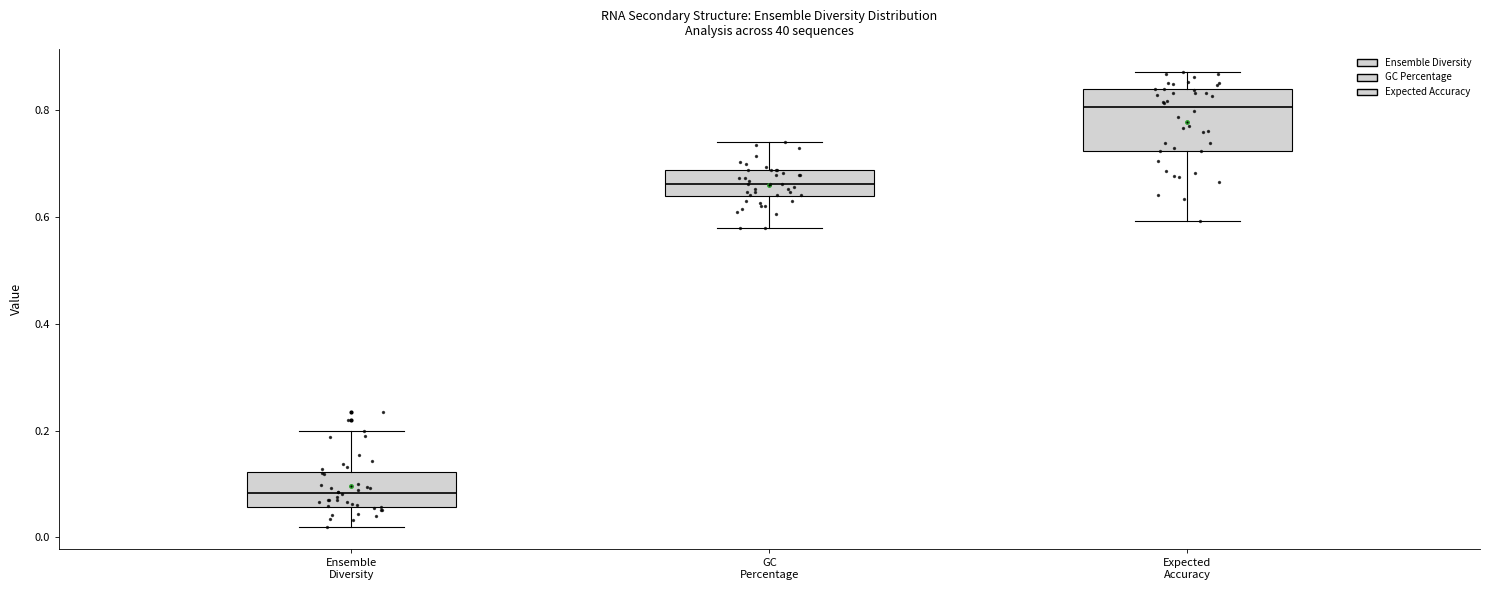

Where does the lower whisker of the box for Ensemble Diversity end on the y-axis? The values are not printed on the chart, so give them approximately, as read against the axis.

0.02